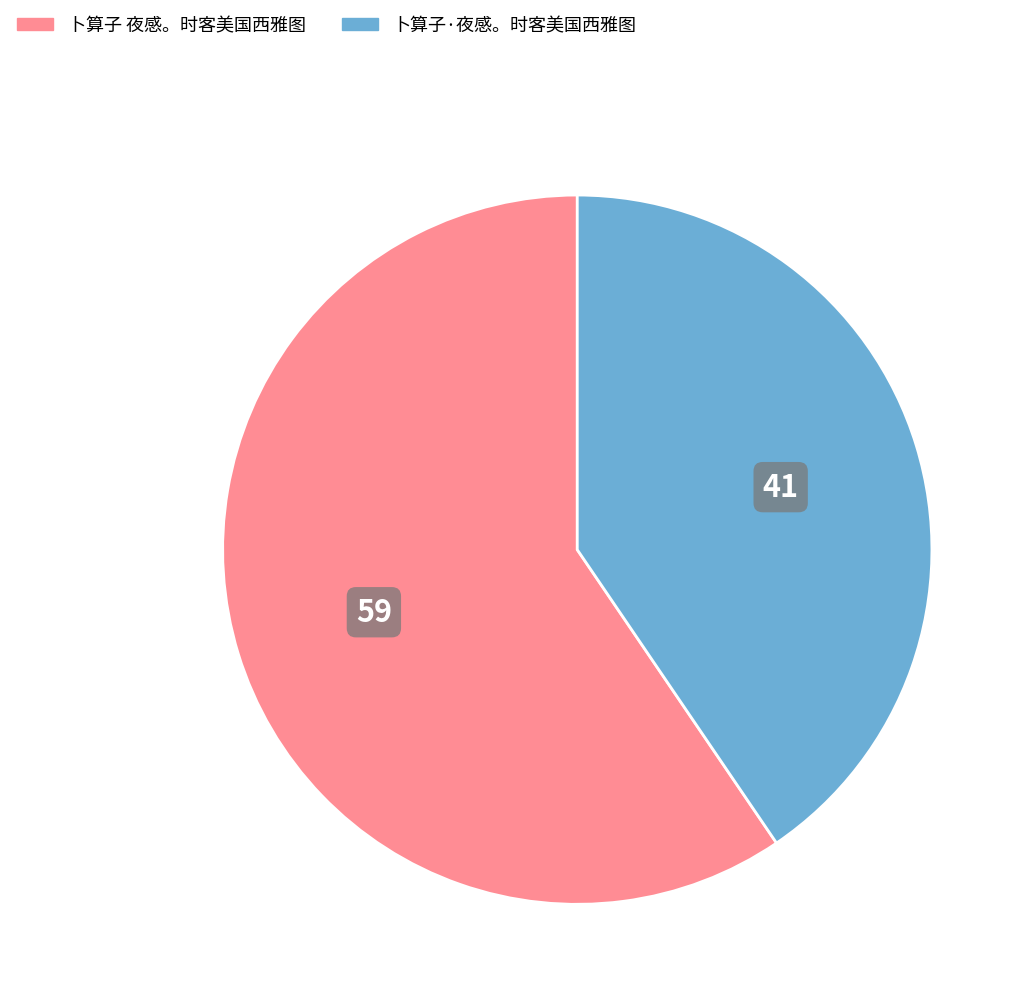

Rank the categories by value from lowest to highest.

卜算子·夜感。时客美国西雅图, 卜算子 夜感。时客美国西雅图